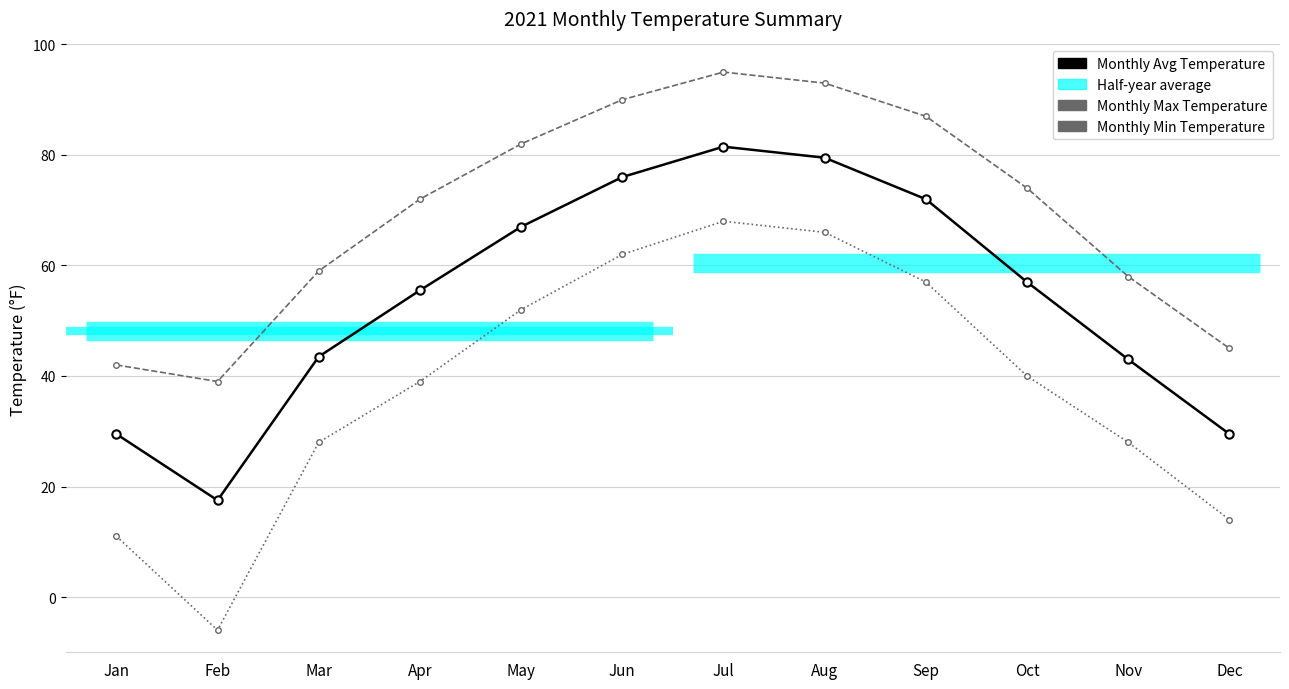

Is the value of Monthly Max Temperature at Jul greater than the value of Monthly Avg Temperature at Nov?

Yes